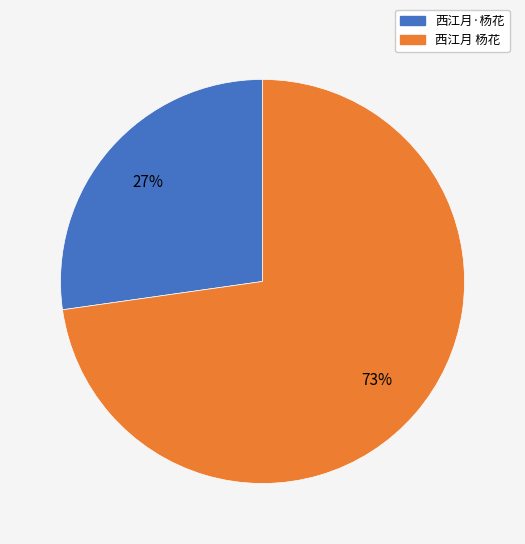

Rank the categories by value from lowest to highest.

西江月·杨花, 西江月 杨花